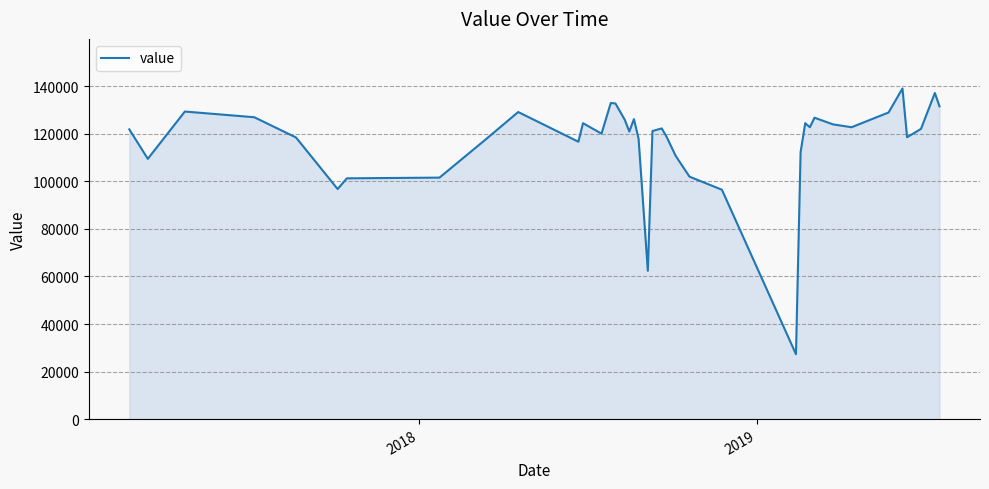

What is the average value?

116490